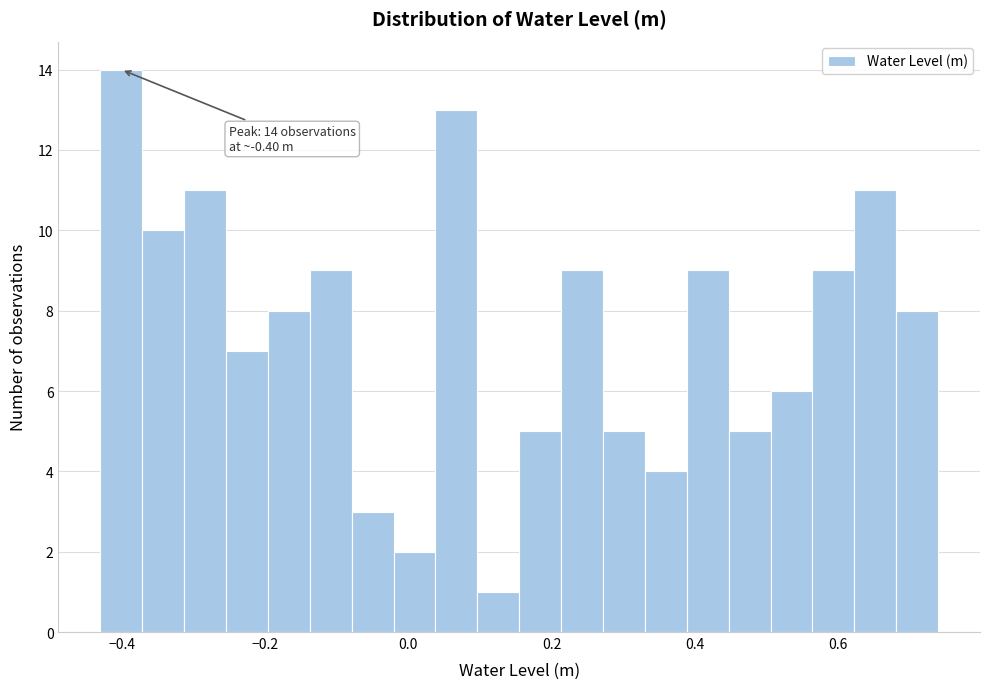

Around what value on the x-axis is the tallest bar? Give the approximate position of its centre, as read against the axis.

-0.40